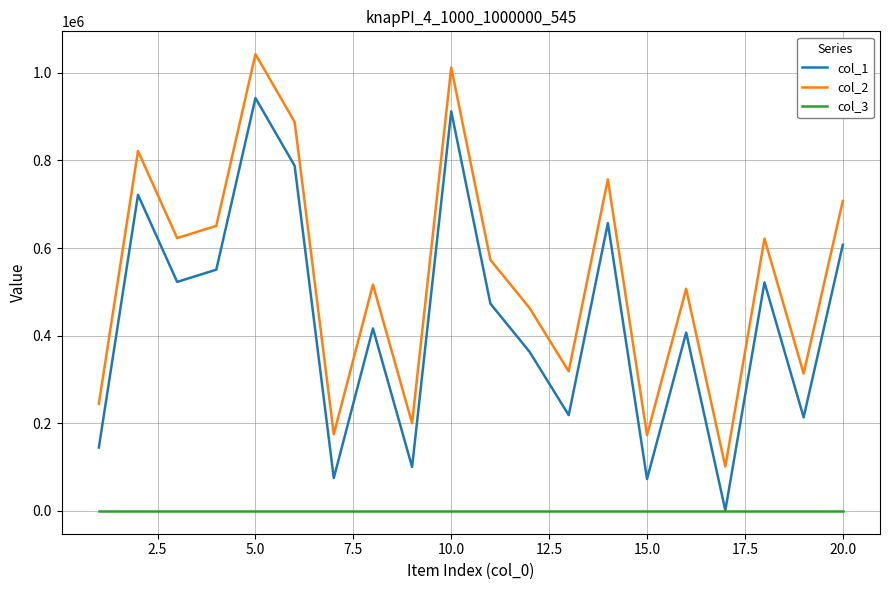

True or false: col_1 and col_2 cross at least once.

False